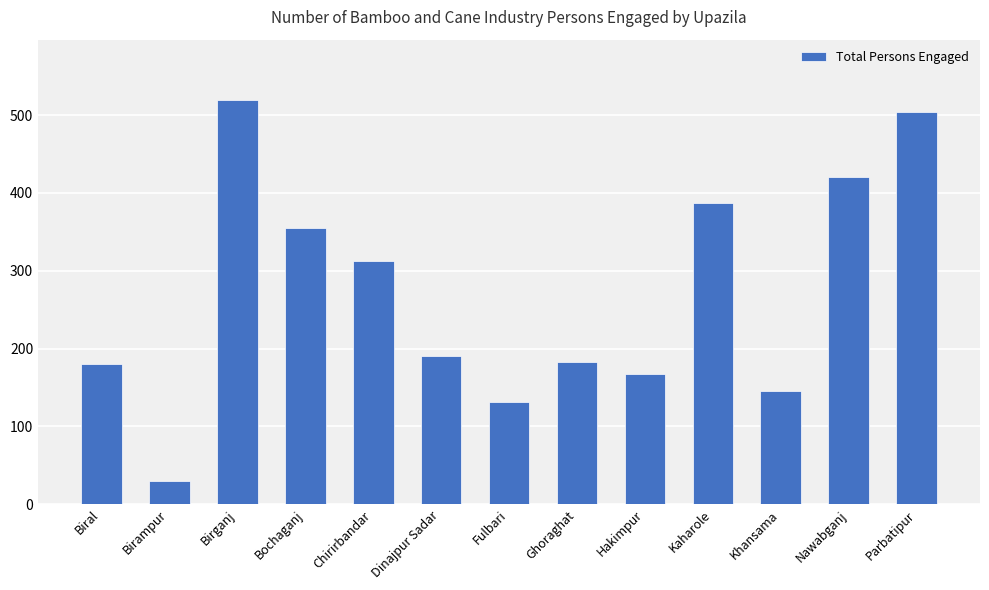

The value at Biral is 180. True or false?

True